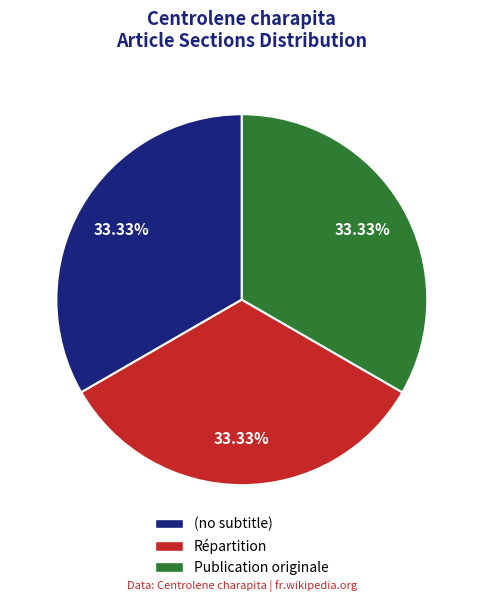

Does any single category account for the majority?

No